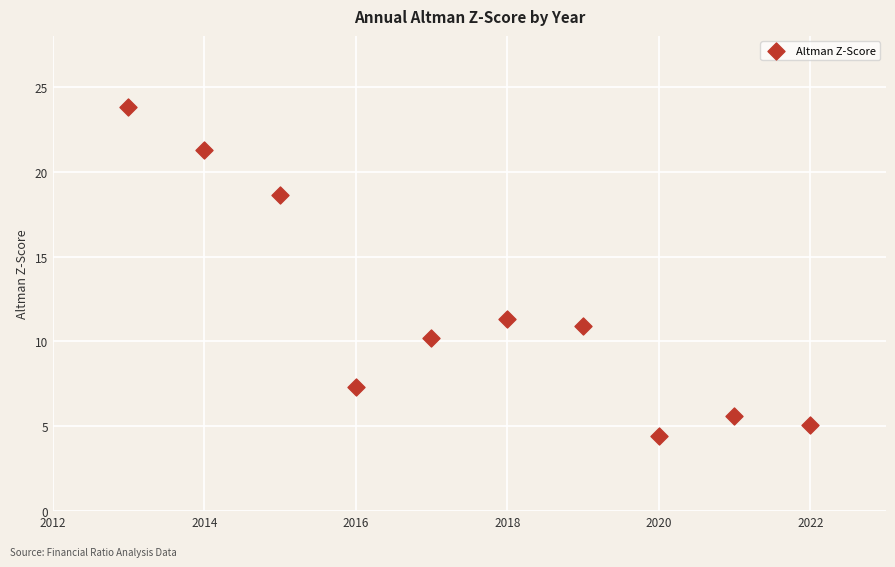

What Y value in the scatter plot is closest to 14?

11.3